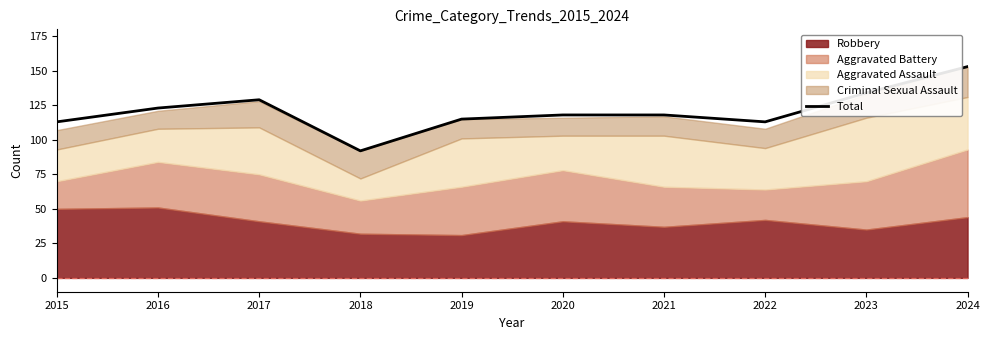

Reading left to right, what are all the values shown in this chart?

2015=113	2016=123	2017=129	2018=92	2019=115	2020=118	2021=118	2022=113	2023=134	2024=153